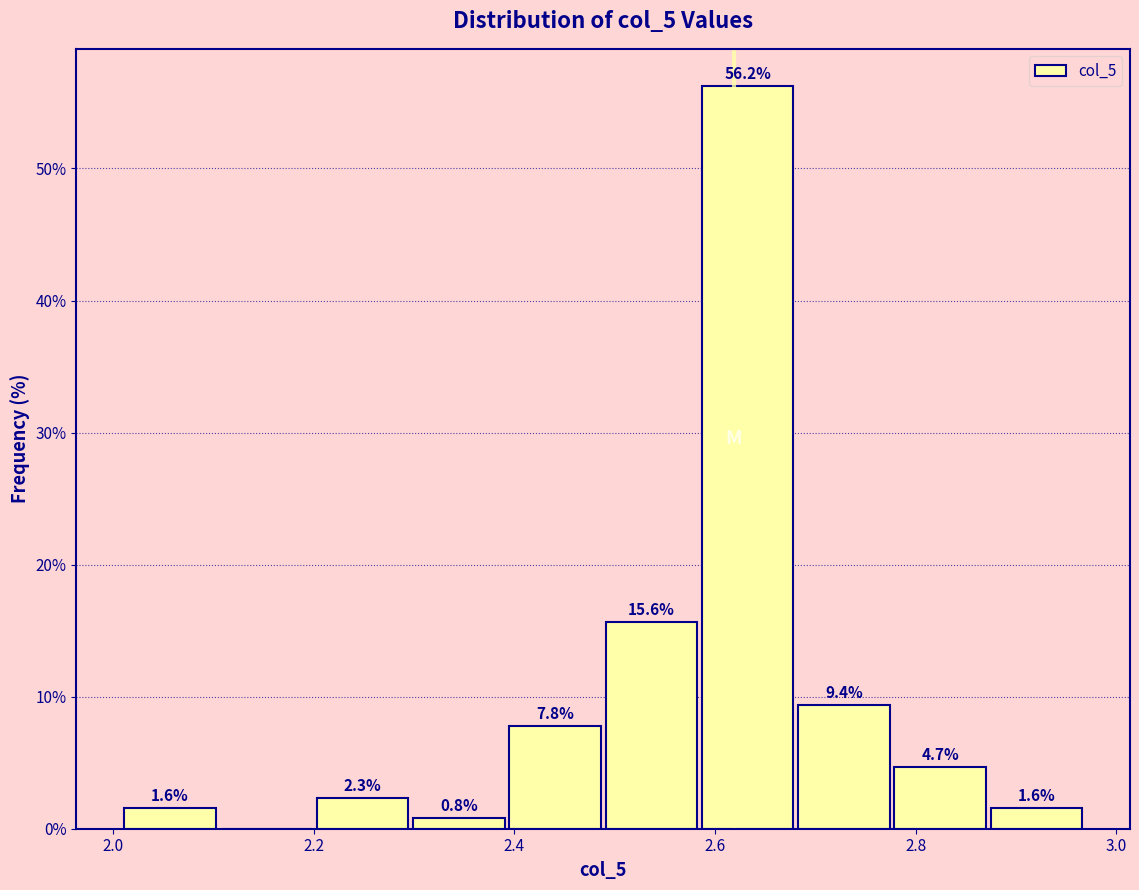

Which range on the x-axis has the tallest bar?

2.58 to 2.68